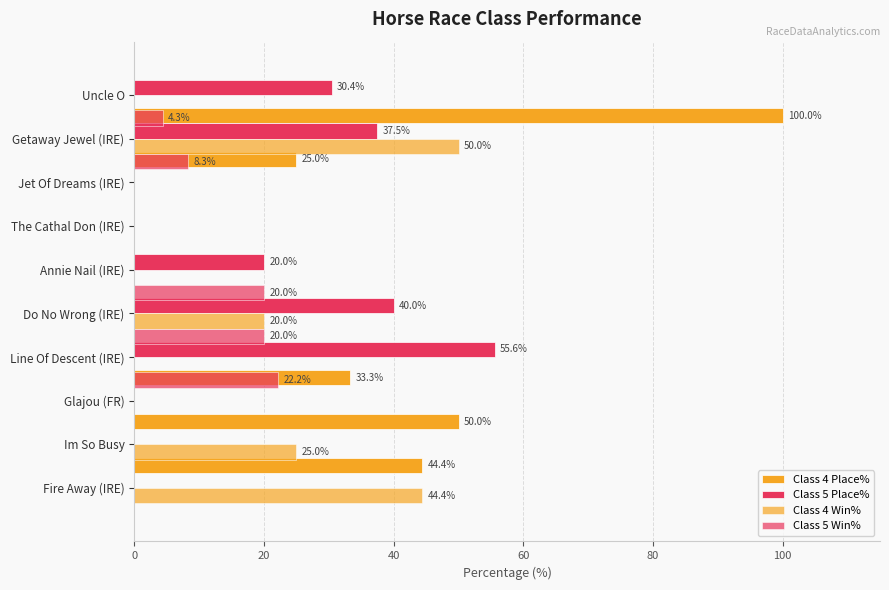

How many values in the Class 5 Win% series are below 4?

5